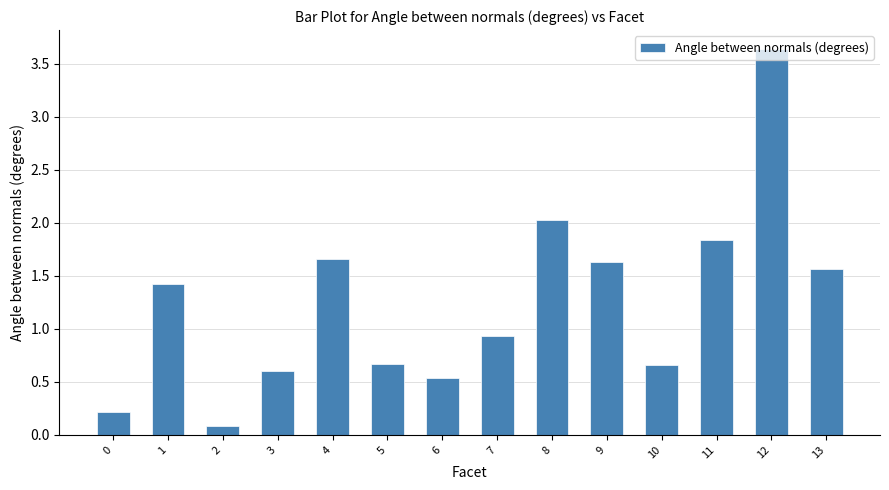

What is the minimum value shown in the chart?

0.1